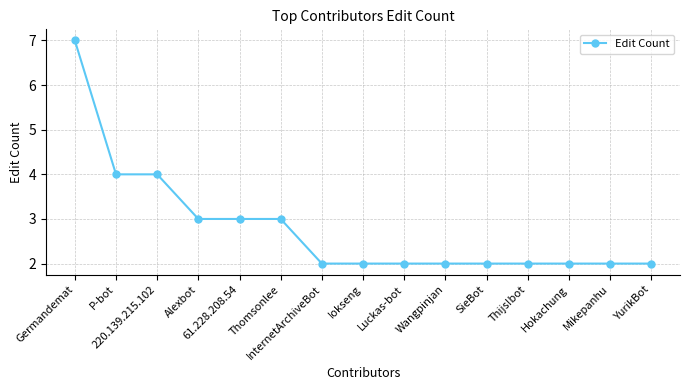

What is the difference between the second highest and minimum values?

2